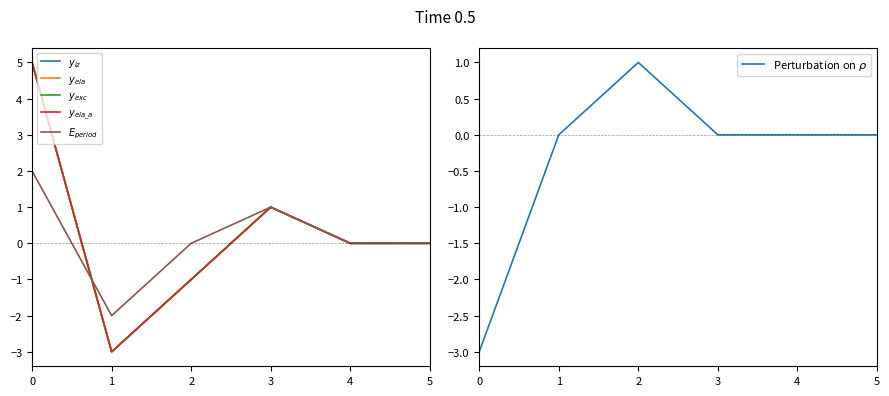

Between which two adjacent categories do $E_{period}$ and Perturbation on $\rho$ first intersect?

0 and 1